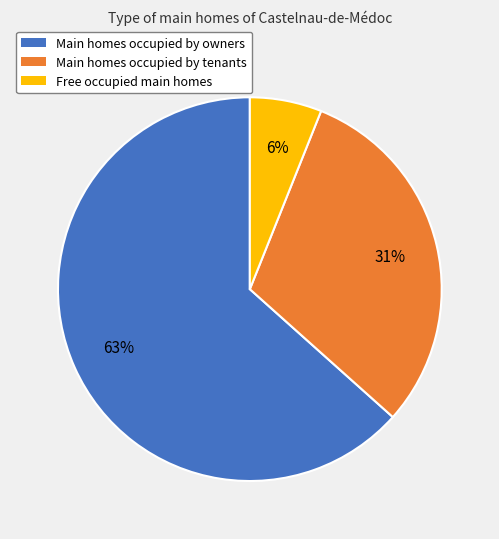

Is there any slice that represents more than half of the pie?

Yes